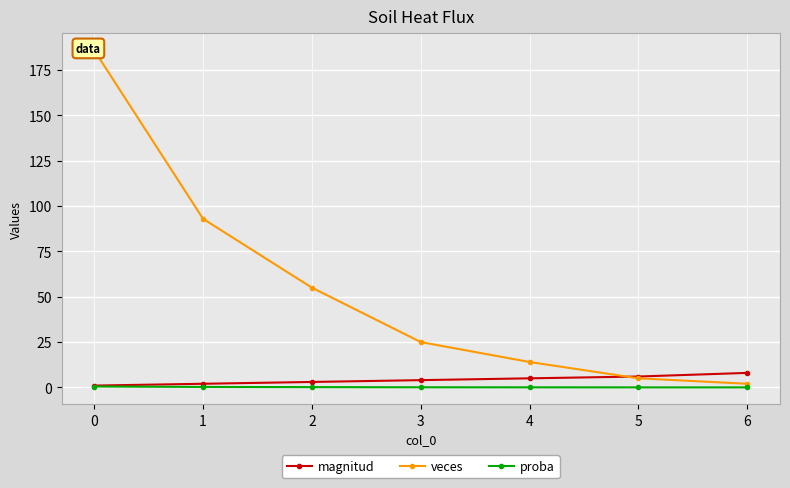

True or false: proba and magnitud intersect in this chart.

False